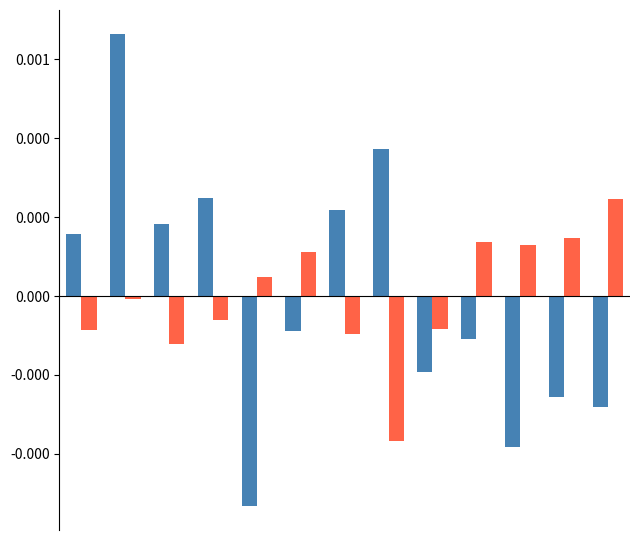

The value of PRIMARY at 12 is -0.0. True or false?

False